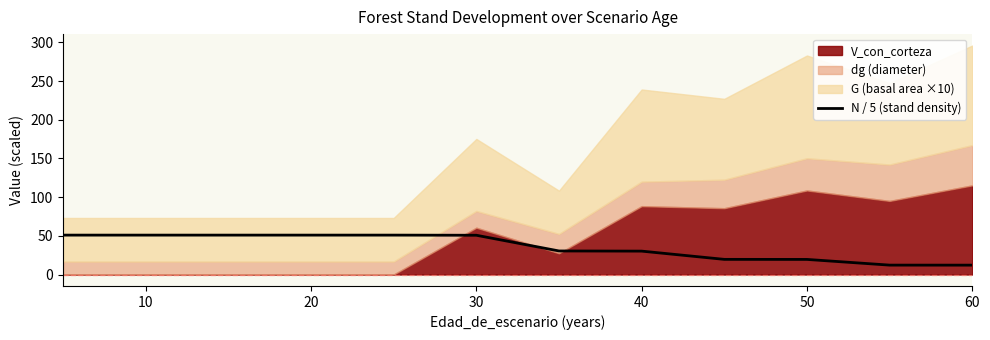

How many lines are shown in the chart?

1